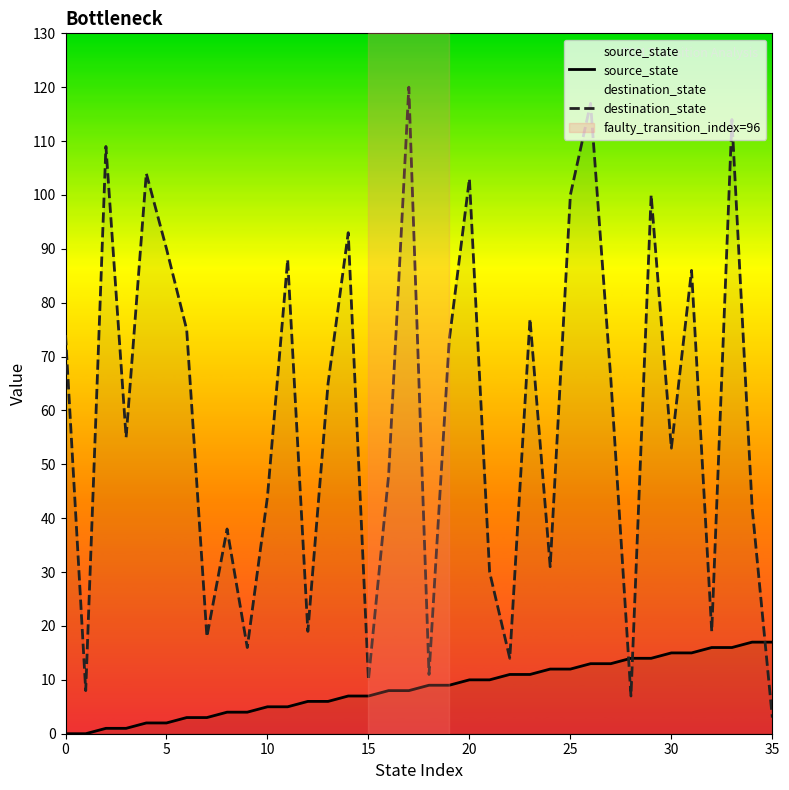

The destination_state series shows 37 at 27. True or false?

False